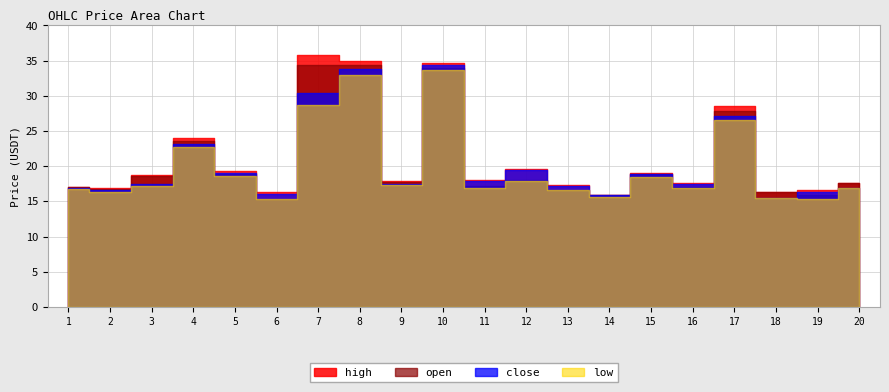

What is the sum of all low values?

396.1